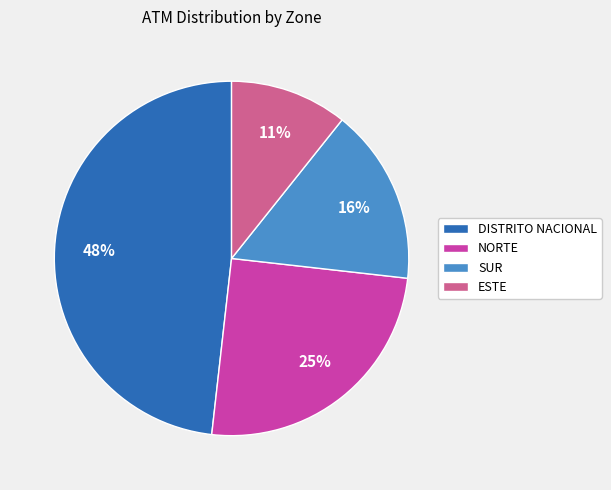

True or false: NORTE accounts for 37% of the total.

False